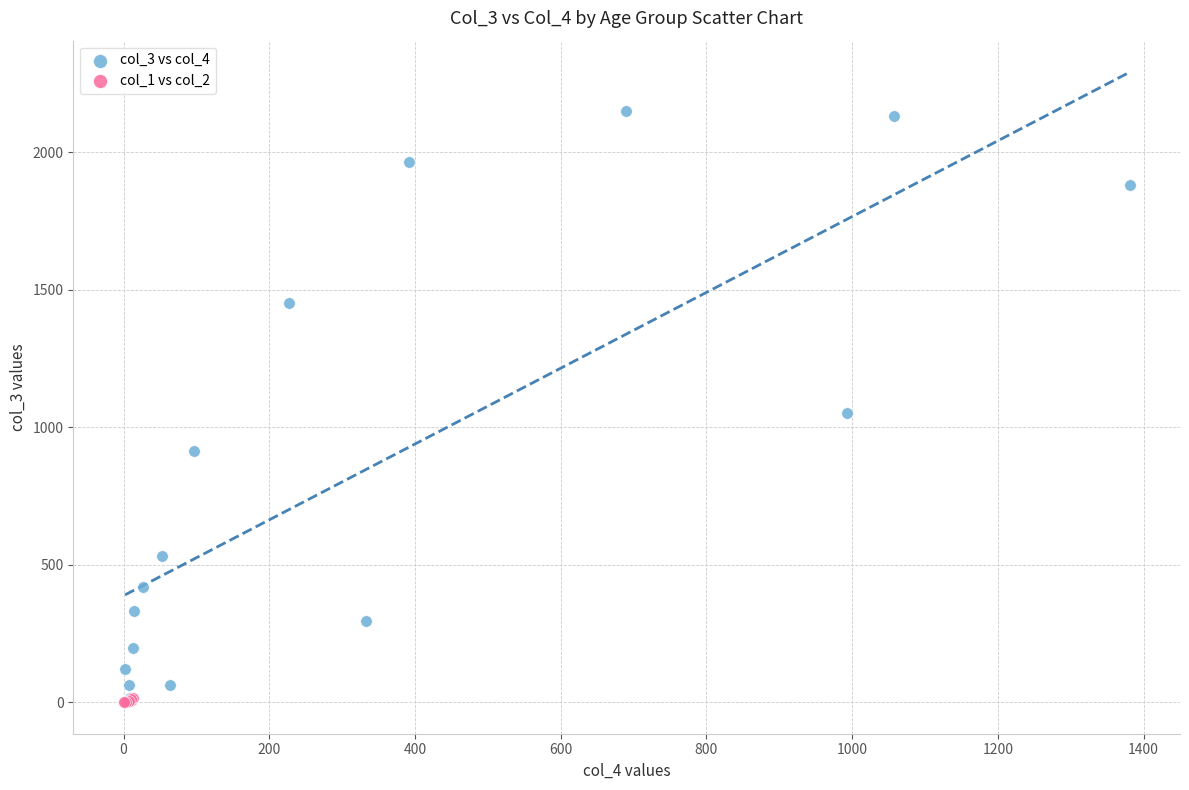

What are all the series names shown in the legend?

col_3 vs col_4, col_1 vs col_2